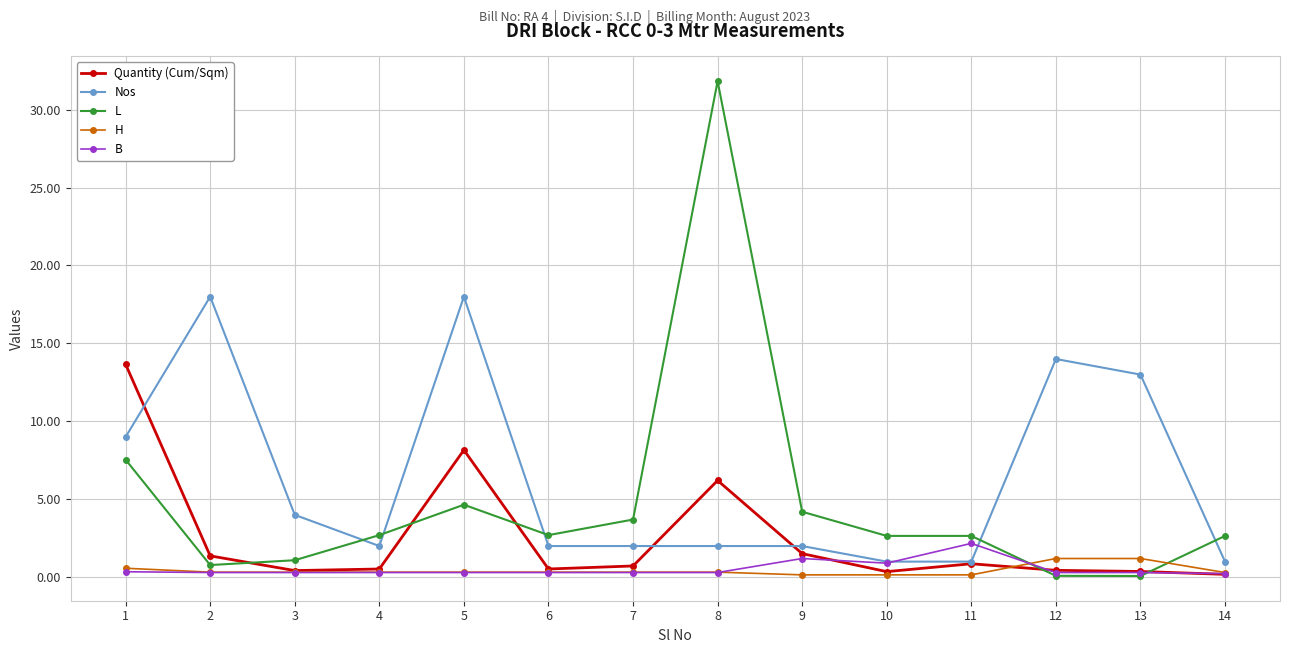

What is the highest value of the L series?

31.8